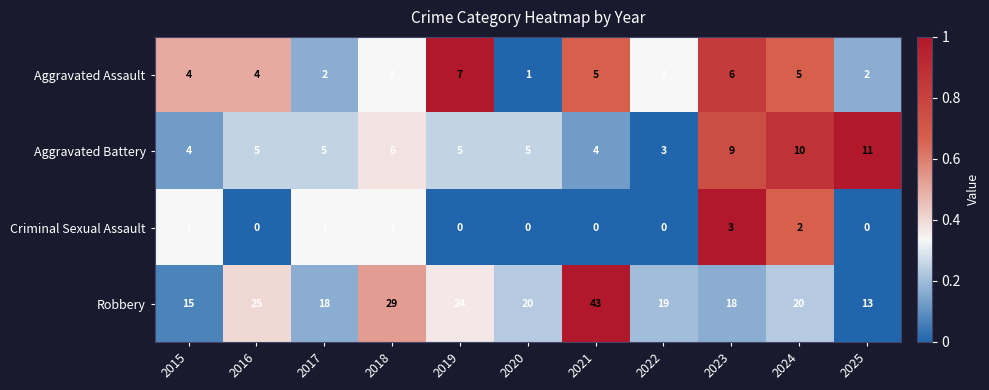

The Criminal Sexual Assault series shows 2 at 2024. True or false?

True